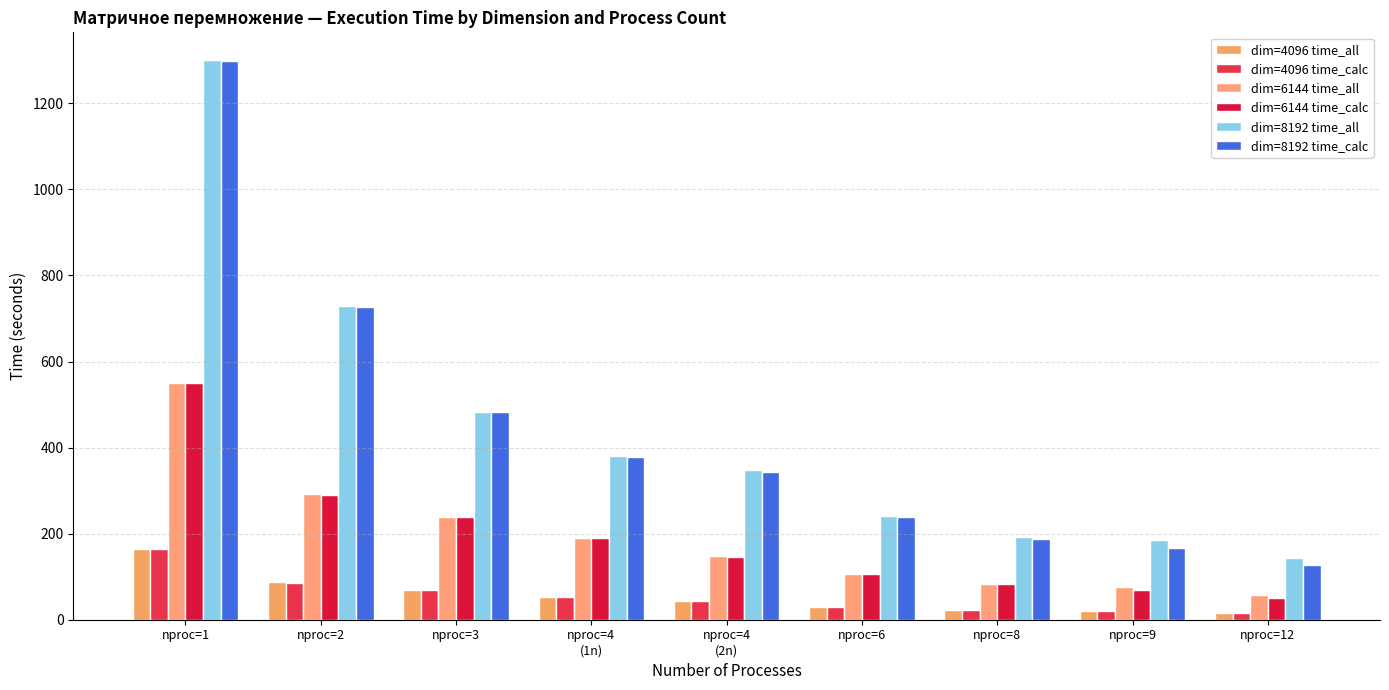

At which label is dim=6144 time_all closest to 303?

nproc=2